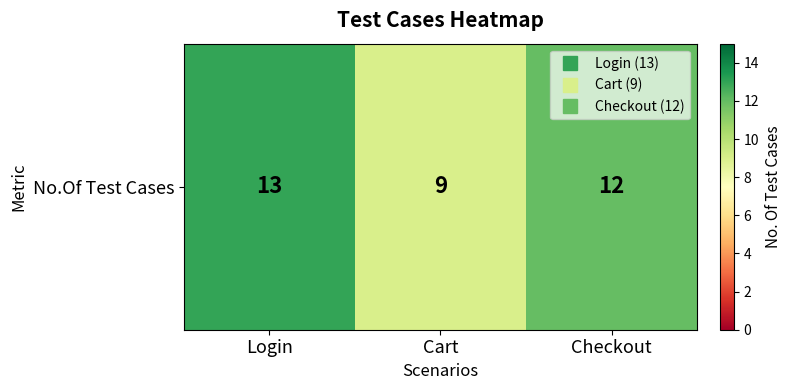

Approximately how many times larger is the value at Login compared to Cart?

1.4